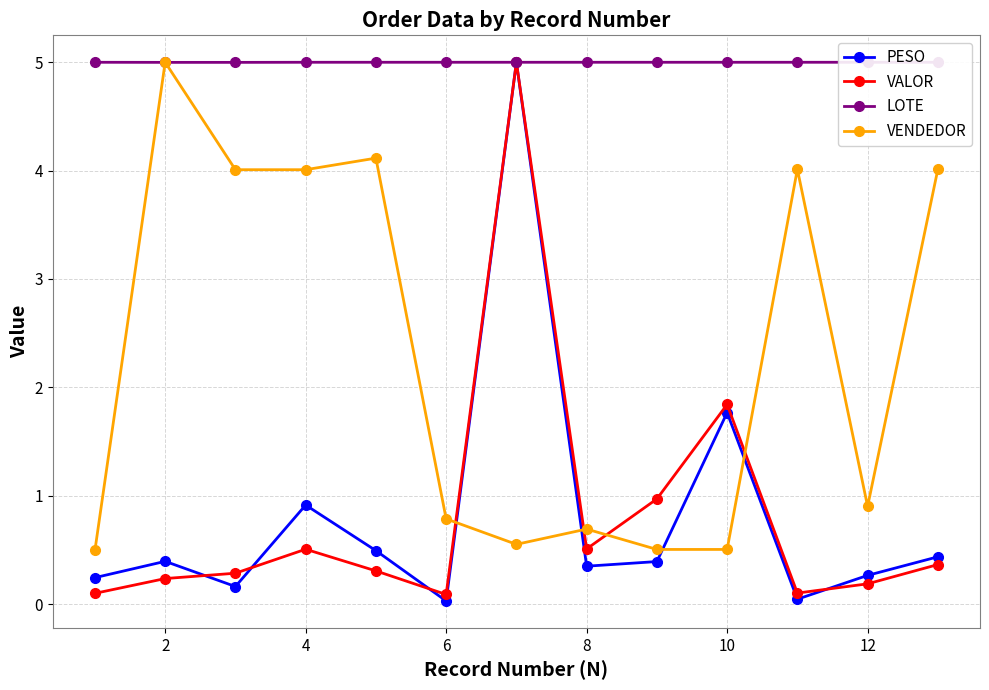

How many series are shown in this chart?

4